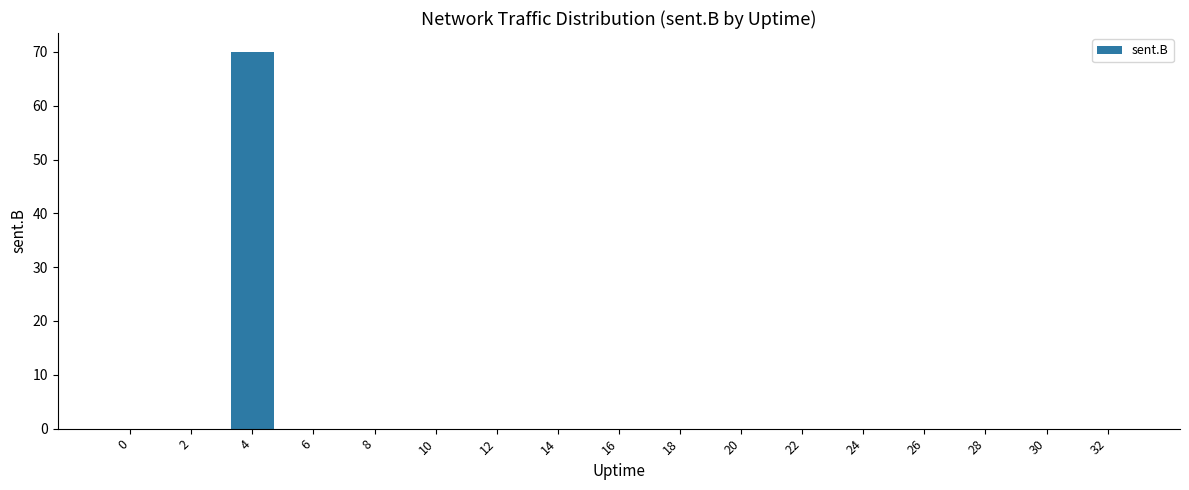

Is it true that the value at 2 is 41?

False